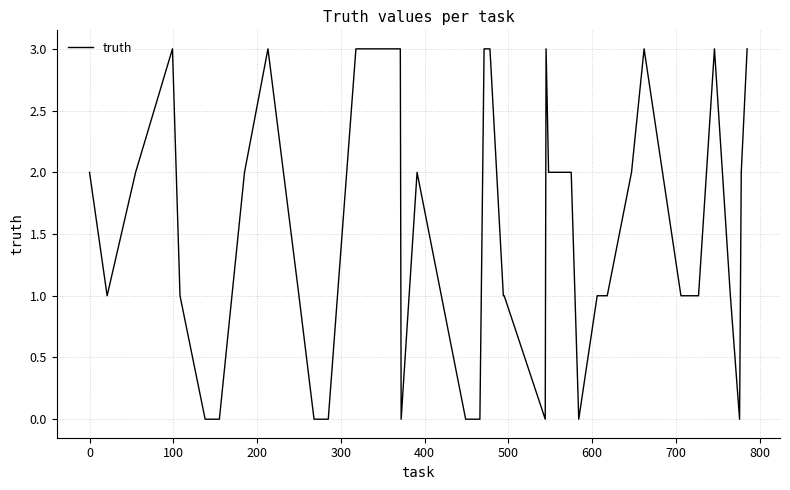

What is the difference between the maximum and minimum values?

3